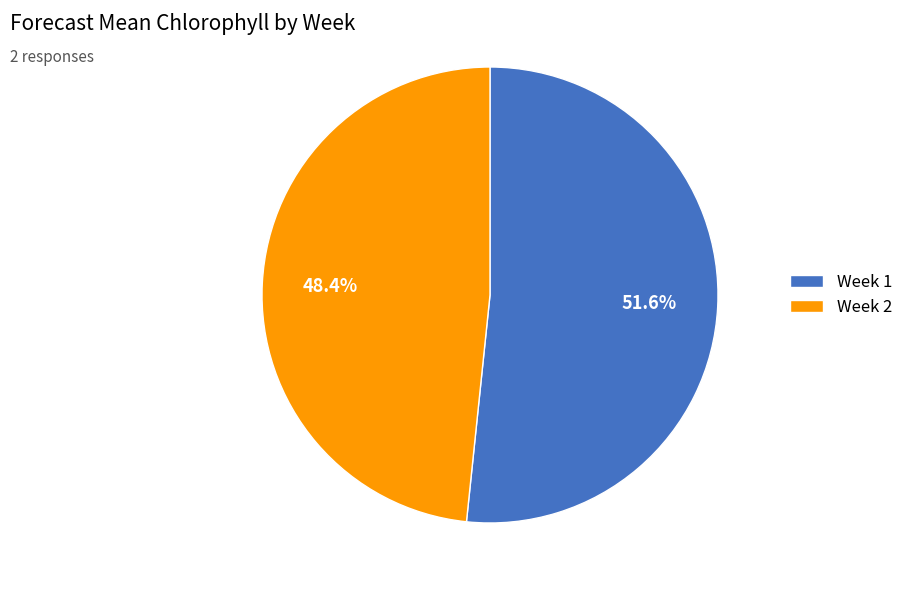

Between Week 2 and Week 1, which is larger?

Week 1